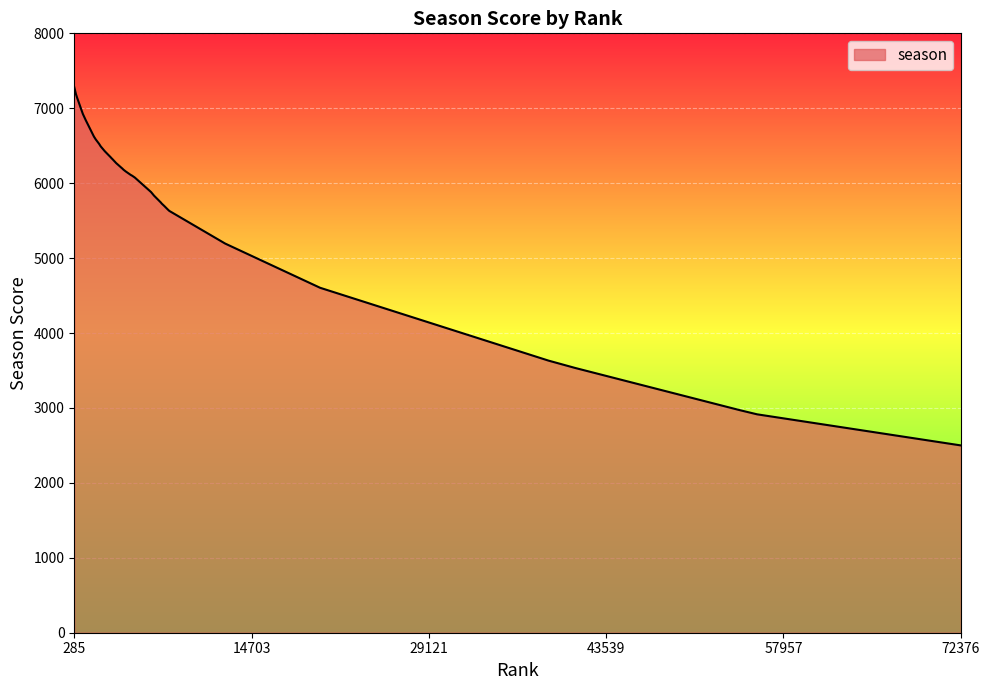

What is the maximum value shown in the chart?

7281